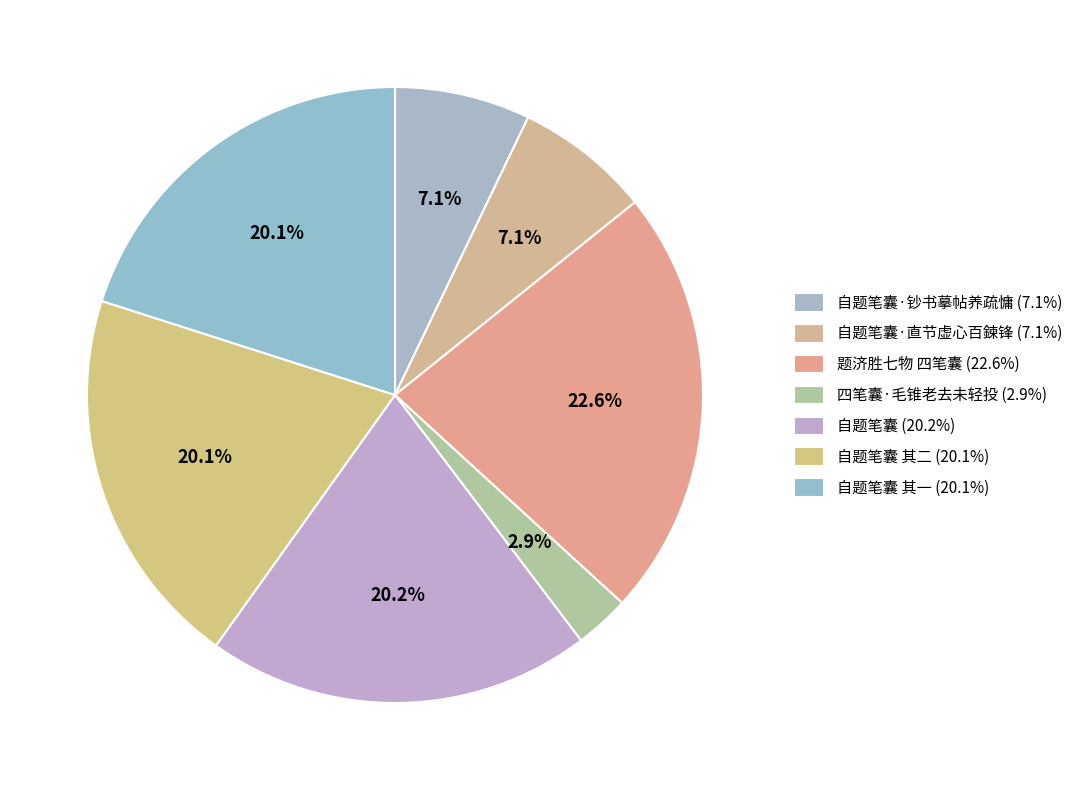

Which category has the smallest portion of the pie?

四笔囊·毛锥老去未轻投